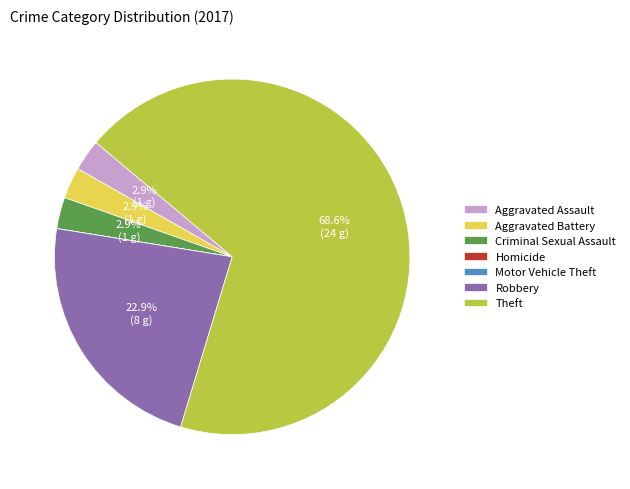

Which slice is the largest?

Theft